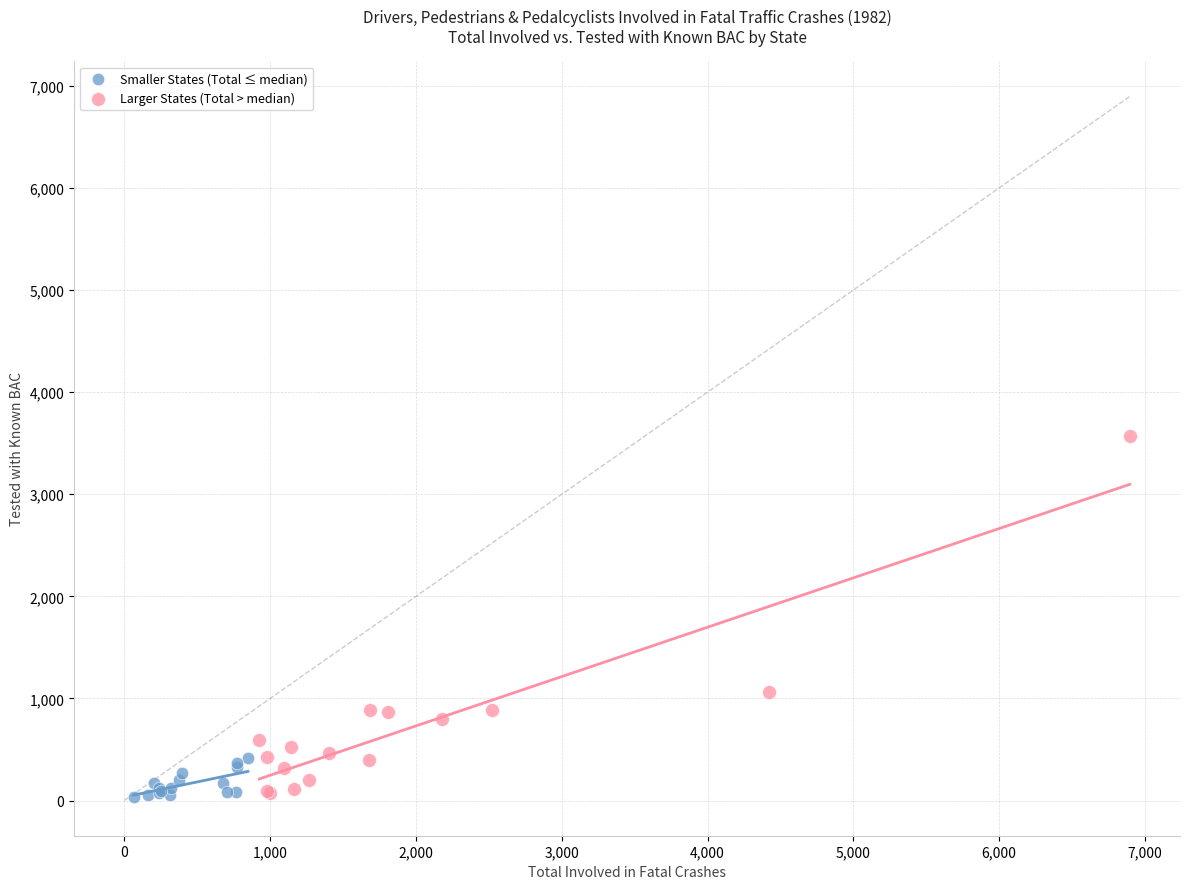

Which series contains the highest Y value?

Larger States (Total > median)